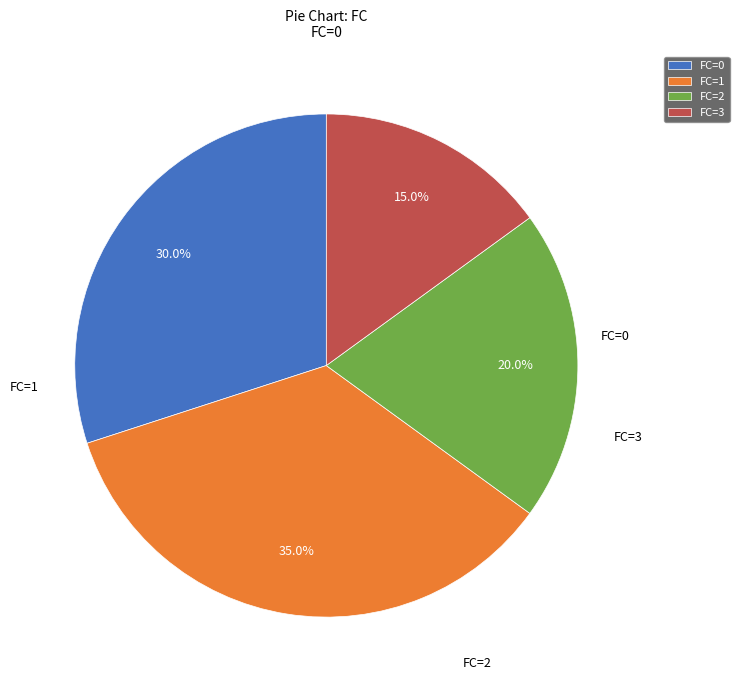

Is it true that FC=3 is 15% of the pie?

True